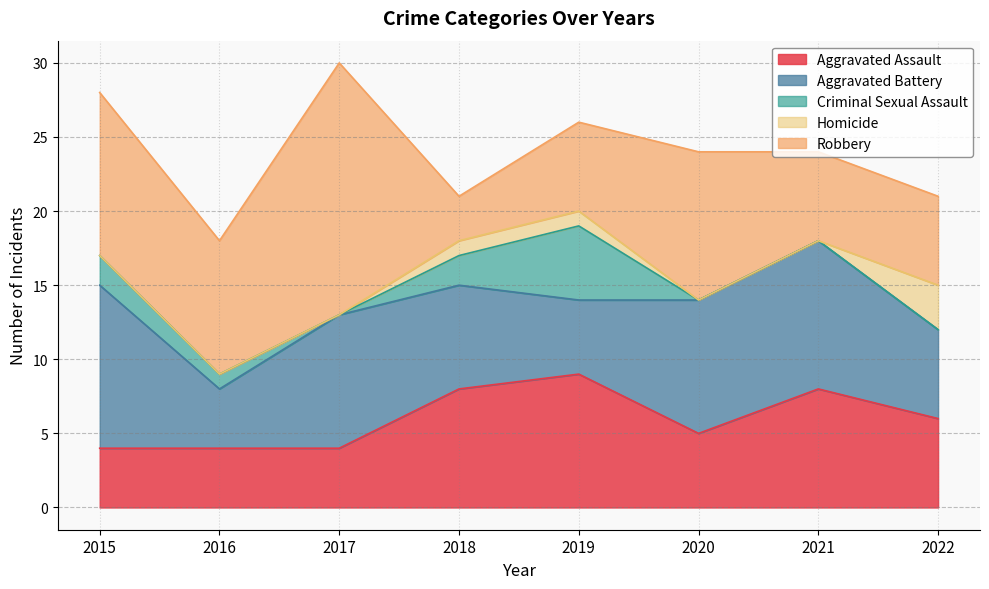

What is the difference between the second highest and second lowest values in the Criminal Sexual Assault series?

2